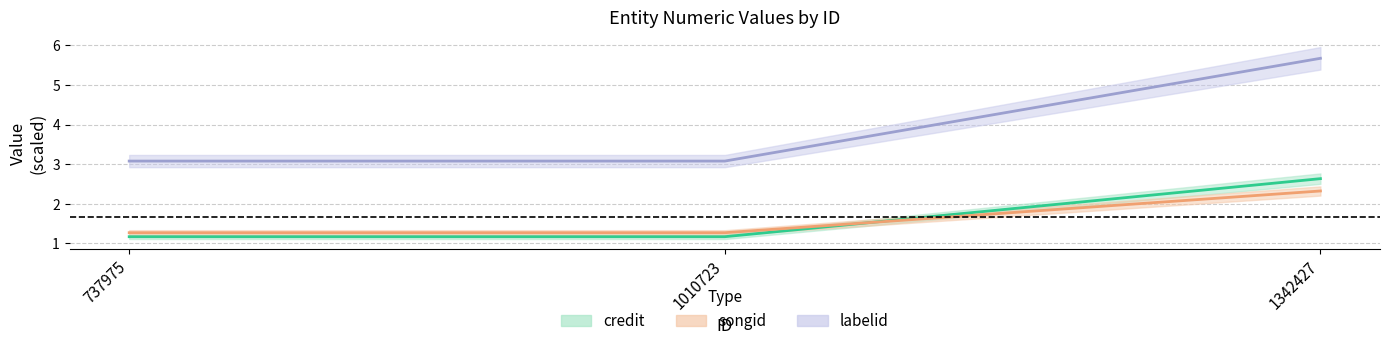

What are all the series names shown in the legend?

credit, songid, labelid